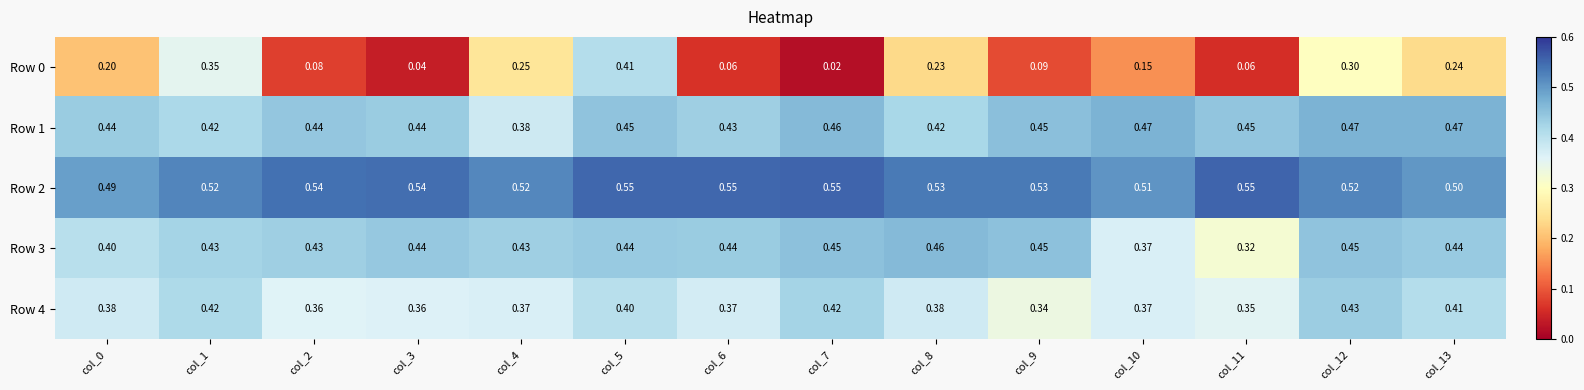

Is the value of Row 2 at col_6 greater than the value of Row 0 at col_3?

Yes